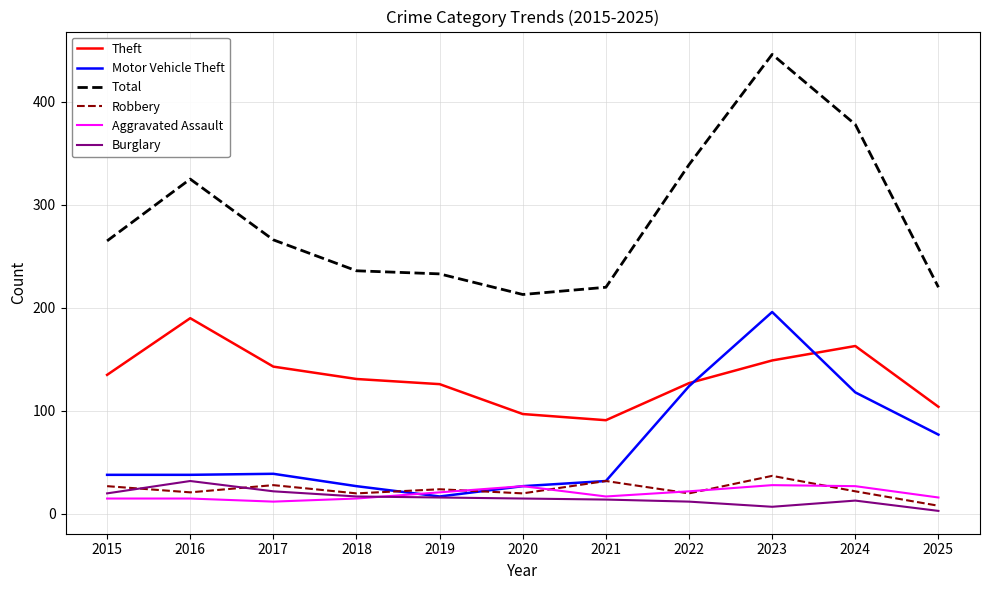

True or false: Burglary has a value of 15 at 2020.

True